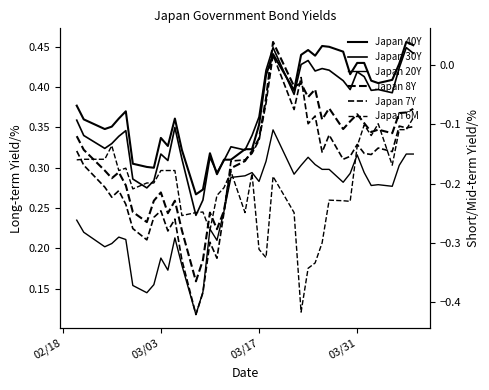

Reading left to right, extract all data points from this chart.

Japan 40Y: 0.4	0.4	0.3	0.4	0.4	0.4	0.3	0.3	0.3	0.3	0.3	0.4	0.3	0.3	0.3	0.3	0.3	0.3	0.3	0.3	0.3	0.4	0.4	0.4	0.4	0.4	0.4	0.4	0.5	0.5	0.4	0.4	0.4	0.4	0.4	0.4	0.4	0.4	0.5	0.5
Japan 30Y: 0.4	0.3	0.3	0.3	0.3	0.3	0.3	0.3	0.3	0.3	0.3	0.3	0.3	0.2	0.3	0.3	0.3	0.3	0.3	0.3	0.3	0.4	0.4	0.4	0.4	0.4	0.4	0.4	0.4	0.4	0.4	0.4	0.4	0.4	0.4	0.4	0.4	0.4	0.4	0.4
Japan 20Y: 0.2	0.2	0.2	0.2	0.2	0.2	0.2	0.1	0.2	0.2	0.2	0.2	0.2	0.1	0.1	0.2	0.2	0.2	0.3	0.3	0.3	0.3	0.3	0.3	0.3	0.3	0.3	0.3	0.3	0.3	0.3	0.3	0.3	0.3	0.3	0.3	0.3	0.3	0.3	0.3
Japan 8Y: -0.1	-0.1	-0.2	-0.2	-0.2	-0.2	-0.2	-0.3	-0.2	-0.2	-0.2	-0.2	-0.3	-0.4	-0.3	-0.2	-0.3	-0.2	-0.2	-0.2	-0.1	-0.1	-0.1	0.0	-0.0	-0.0	-0.1	-0.0	-0.1	-0.1	-0.1	-0.1	-0.1	-0.1	-0.1	-0.1	-0.1	-0.1	-0.1	-0.1
Japan 7Y: -0.1	-0.2	-0.2	-0.2	-0.2	-0.2	-0.3	-0.3	-0.3	-0.2	-0.3	-0.3	-0.3	-0.4	-0.4	-0.3	-0.3	-0.2	-0.2	-0.2	-0.1	-0.1	-0.1	0.0	-0.1	-0.0	-0.1	-0.1	-0.1	-0.1	-0.2	-0.2	-0.1	-0.1	-0.2	-0.1	-0.1	-0.1	-0.1	-0.1
Japan 6M: -0.2	-0.2	-0.2	-0.1	-0.2	-0.2	-0.2	-0.2	-0.2	-0.2	-0.2	-0.2	-0.3	-0.2	-0.2	-0.3	-0.2	-0.2	-0.2	-0.2	-0.2	-0.3	-0.3	-0.2	-0.2	-0.4	-0.3	-0.3	-0.3	-0.2	-0.2	-0.2	-0.1	-0.1	-0.1	-0.1	-0.2	-0.1	-0.1	-0.1